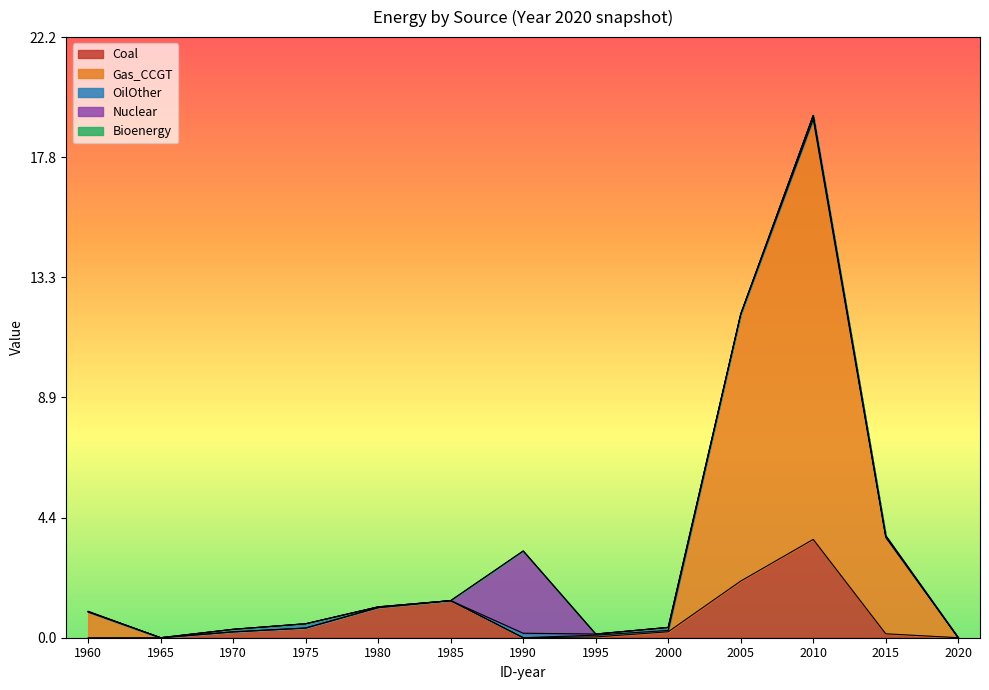

What is the difference between the maximum and minimum values in the Gas_CCGT series?

15.5